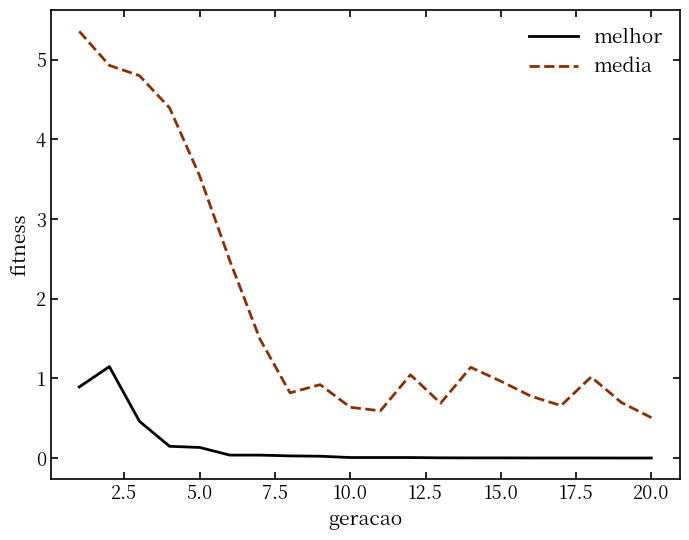

List the series in order of their peak value, lowest first.

melhor, media